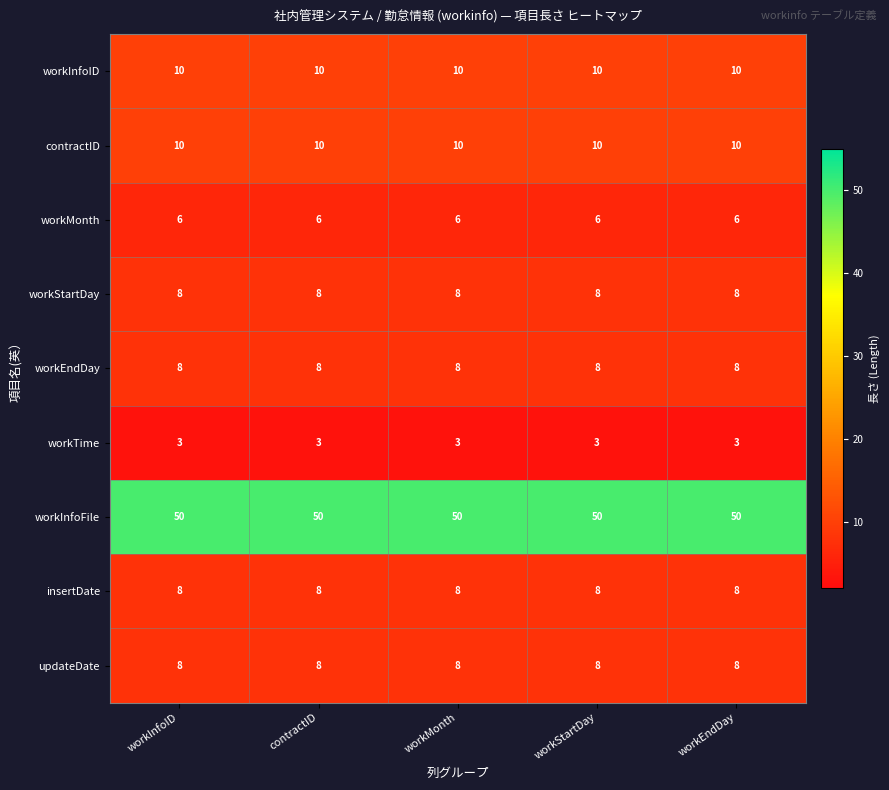

True or false: workEndDay has a value of 13 at workMonth.

False